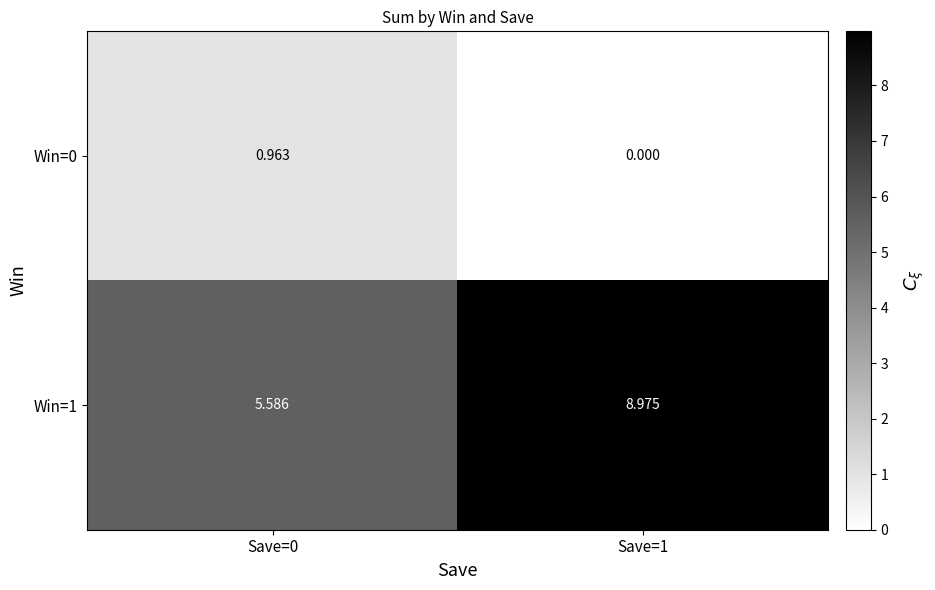

Is the value of Win=0 at Save=1 greater than the value of Win=1 at Save=0?

No